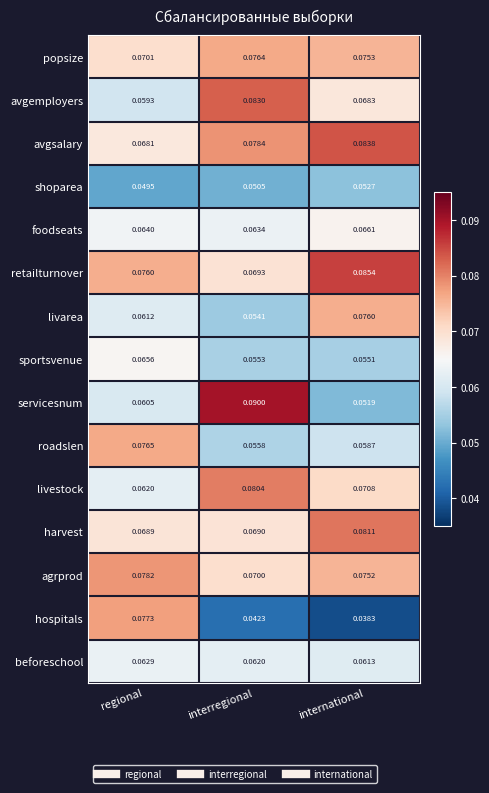

Which series has the largest range (max minus min)?

hospitals